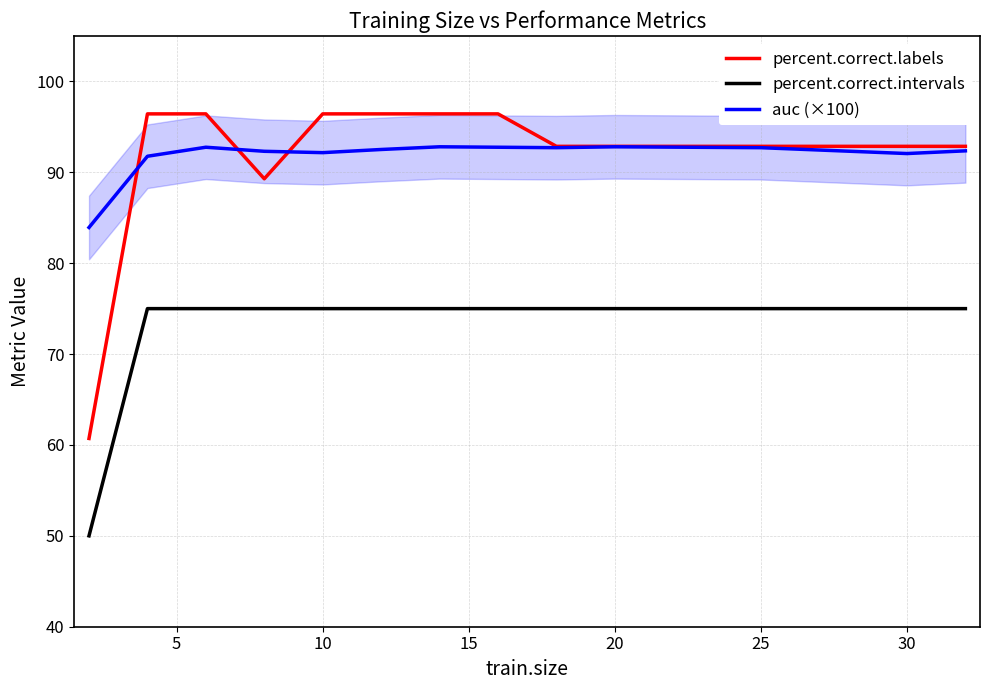

True or false: percent.correct.intervals and auc (×100) cross at least once.

False